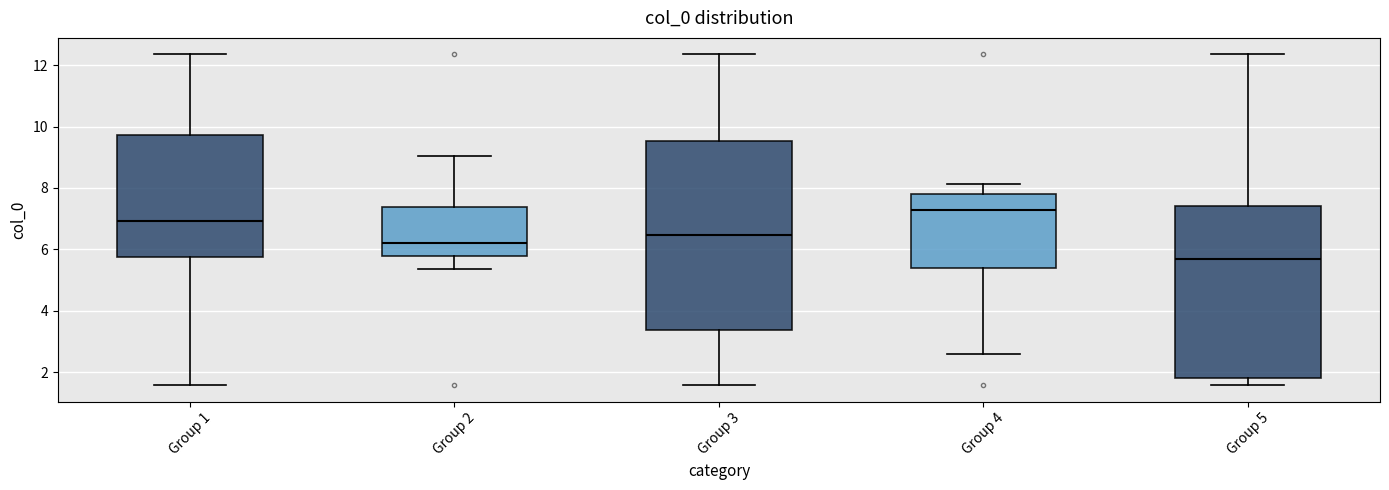

Reading left to right, transcribe this box plot: for each box, give where its median line is, the range the box spans, and where its two whiskers end, as read against the y-axis. The values are not printed on the chart, so give them approximately, as read against the axis.

Group 1: median 7.0, box 5.8 to 9.8, whiskers 1.6 to 12.4
Group 2: median 6.2, box 5.8 to 7.4, whiskers 5.4 to 9.0
Group 3: median 6.4, box 3.4 to 9.6, whiskers 1.6 to 12.4
Group 4: median 7.2, box 5.4 to 7.8, whiskers 2.6 to 8.2
Group 5: median 5.6, box 1.8 to 7.4, whiskers 1.6 to 12.4